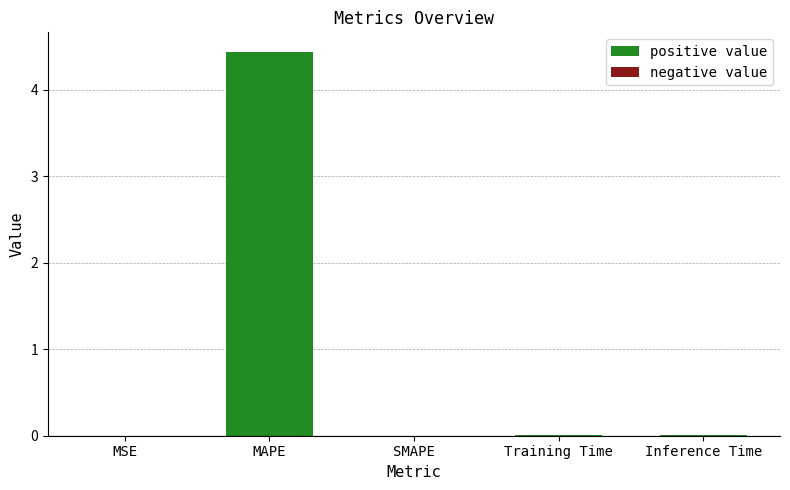

Count the number of data series in this chart.

1